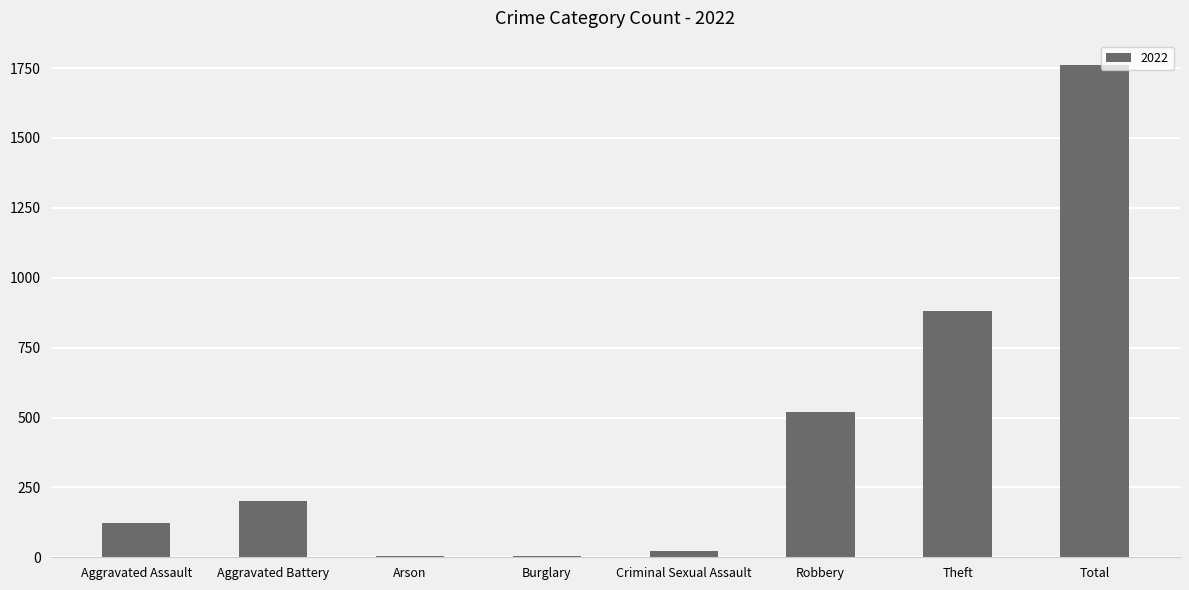

What is the sum of the values at Aggravated Assault and Total?

1881